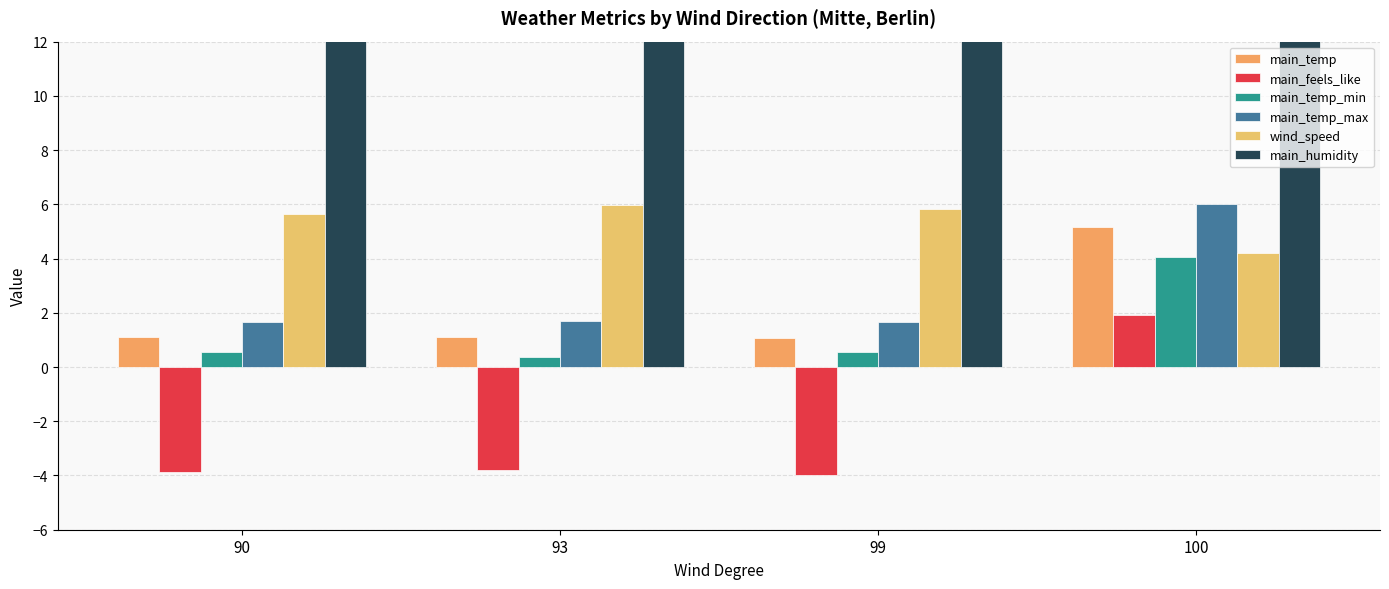

Reading left to right, extract all data points from this chart.

main_temp: 1.1	1.1	1.1	5.2
main_feels_like: -3.9	-3.8	-4.0	1.9
main_temp_min: 0.6	0.4	0.6	4.1
main_temp_max: 1.7	1.7	1.7	6.0
wind_speed: 5.7	6.0	5.8	4.2
main_humidity: 76.2	73.0	76.0	67.6